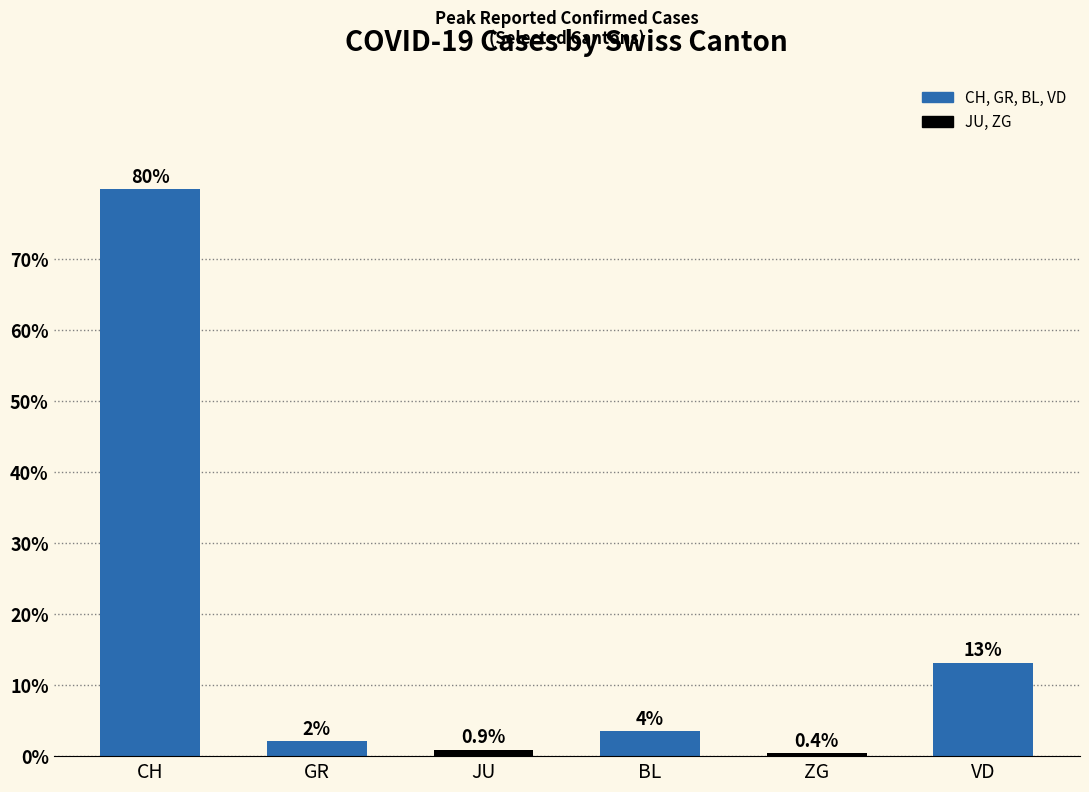

What is the change in value from GR to ZG?

-1.7